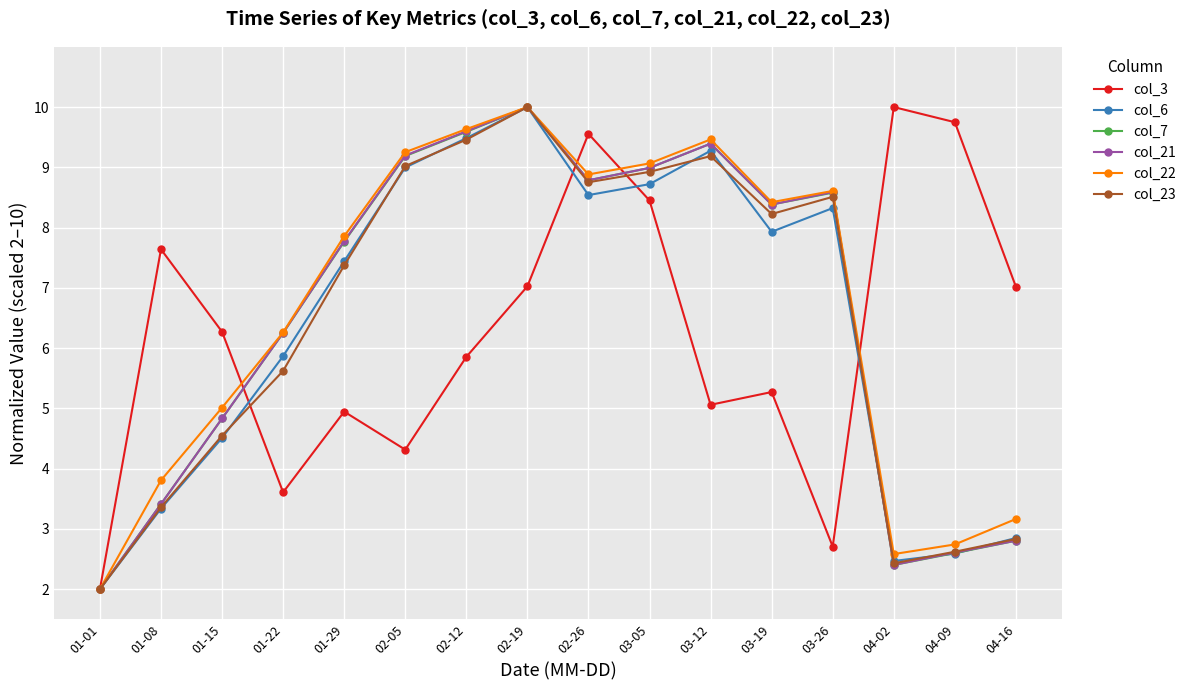

The value of col_21 at 03-12 is 14.7. True or false?

False